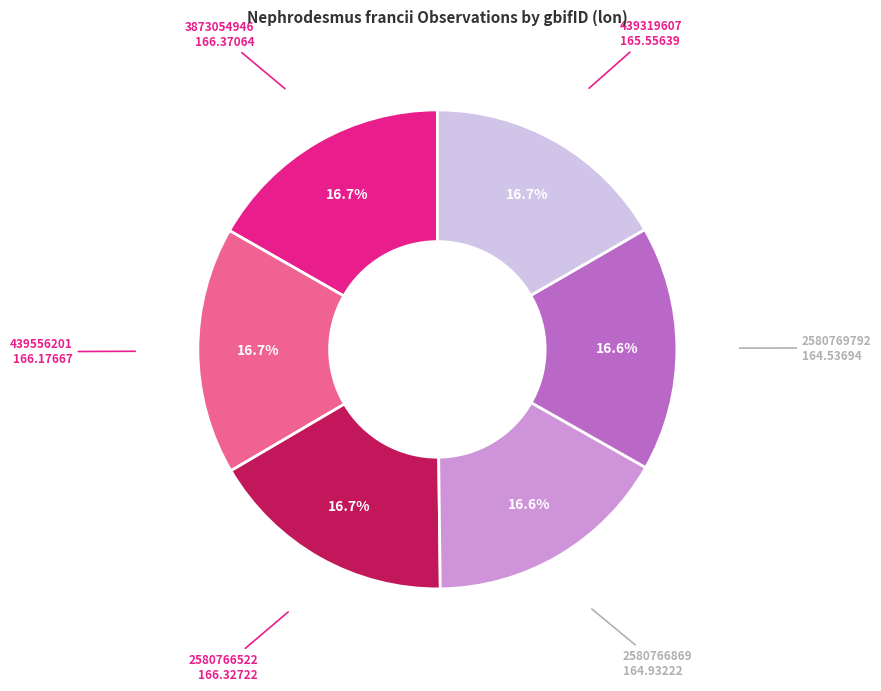

Does 2580766869 represent more than half of the total?

No